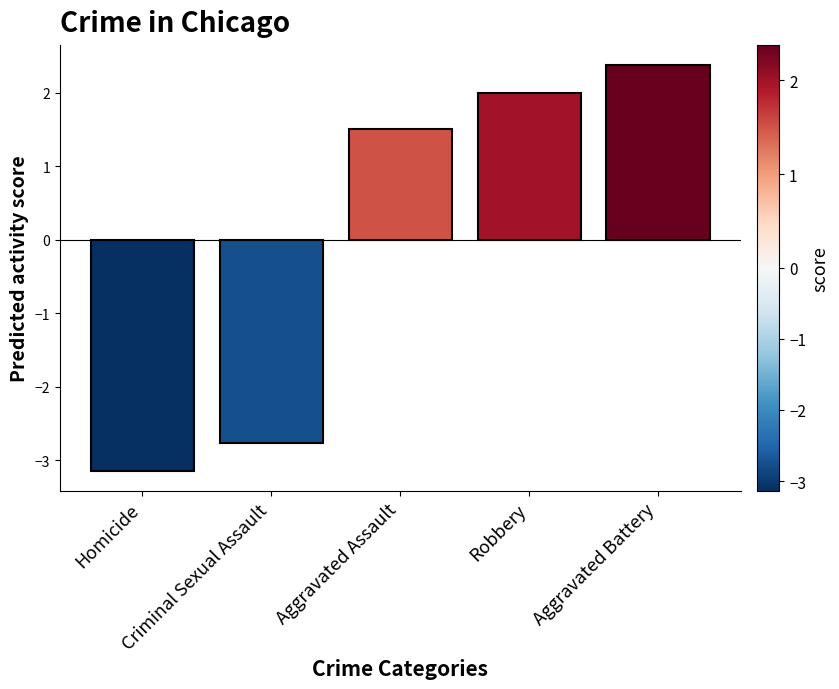

Rank the categories by value from highest to lowest.

Aggravated Battery, Robbery, Aggravated Assault, Criminal Sexual Assault, Homicide